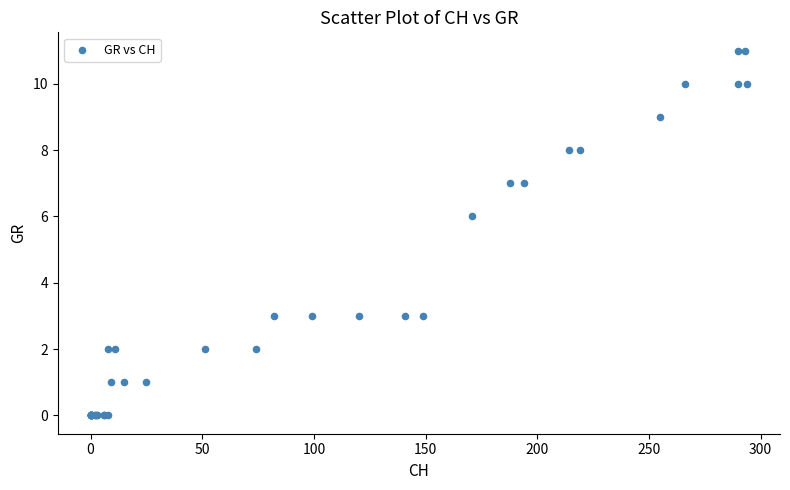

What Y value in the scatter plot is closest to 5?

6